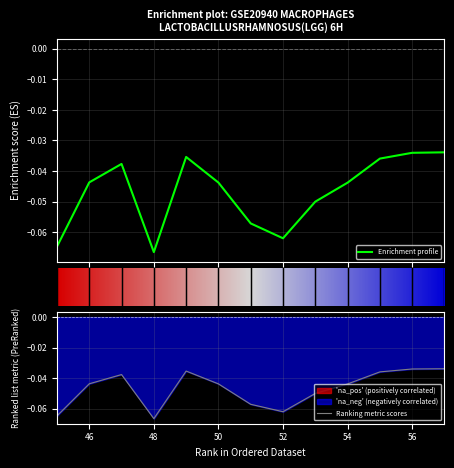

At which category does the chart reach its peak across all series?

57